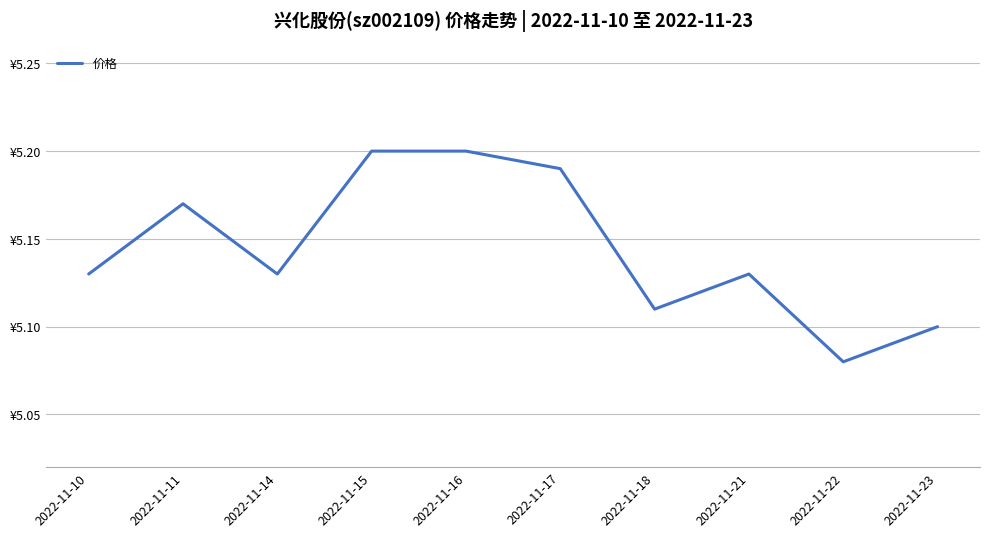

Is this an area chart (filled region under the line)?

No